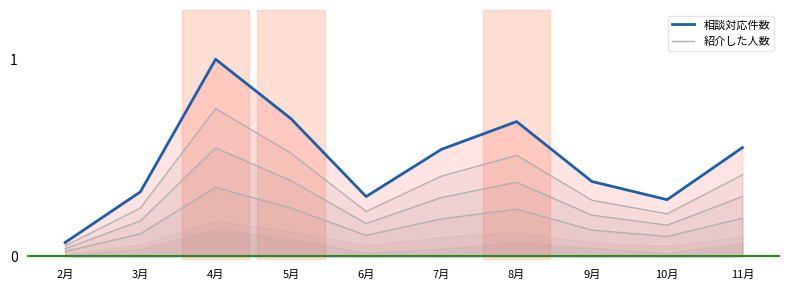

Rank the categories by value from lowest to highest.

2月, 10月, 6月, 3月, 9月, 7月, 11月, 8月, 5月, 4月